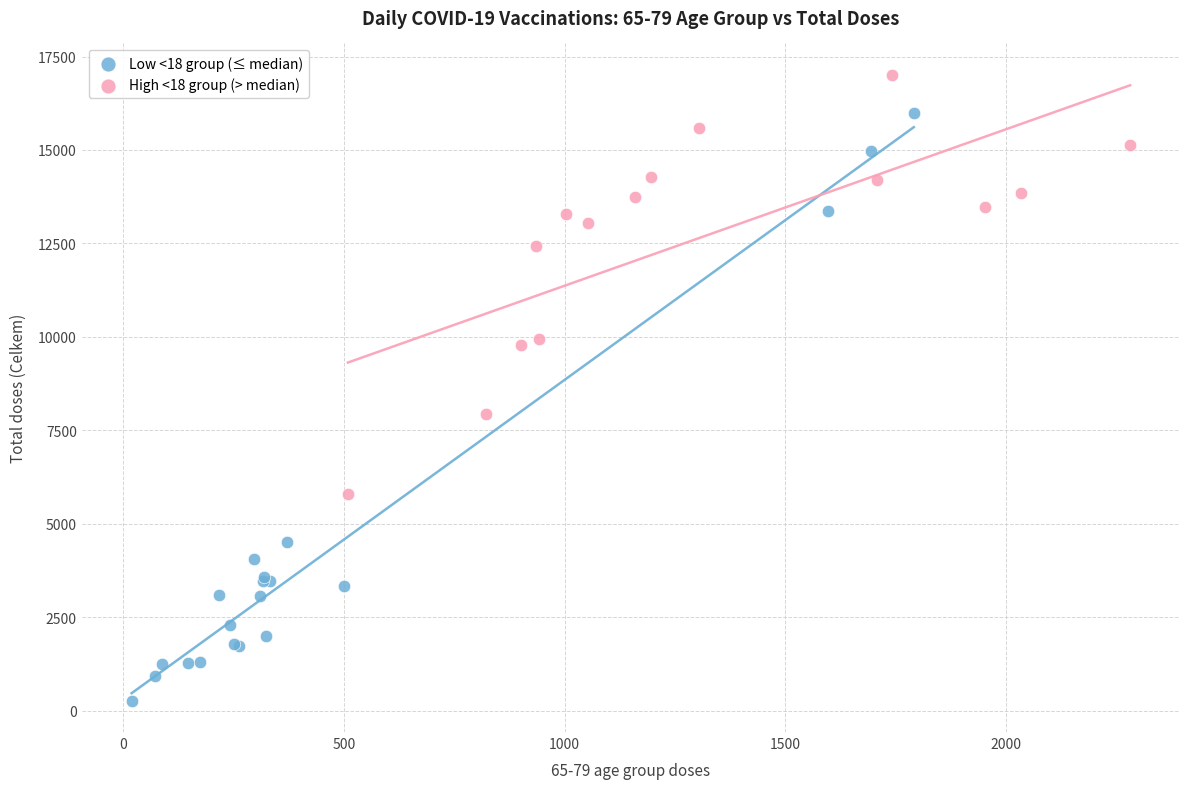

Which series contains the highest Y value?

High <18 group (> median)